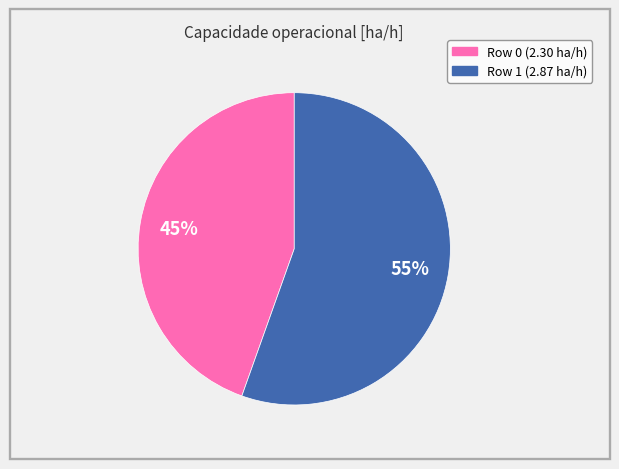

Is there any slice that represents more than half of the pie?

Yes